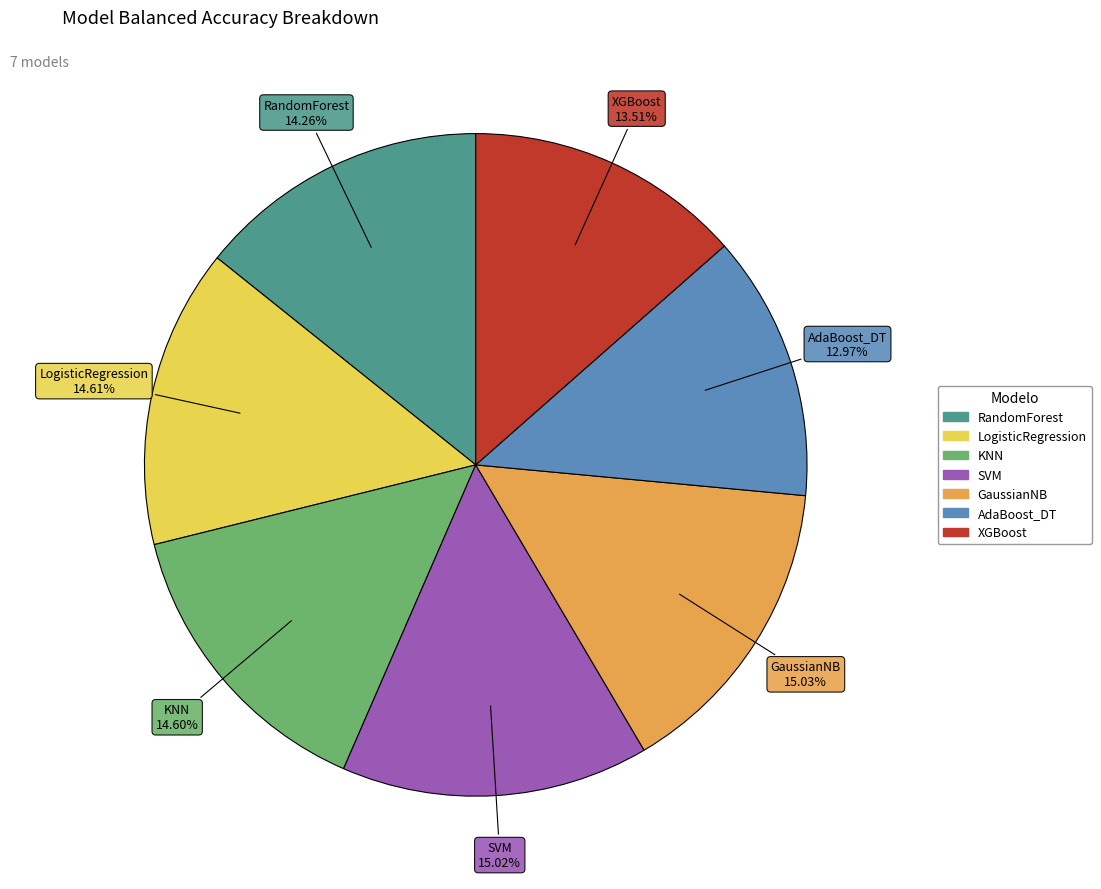

Which category has the smallest portion of the pie?

AdaBoost_DT